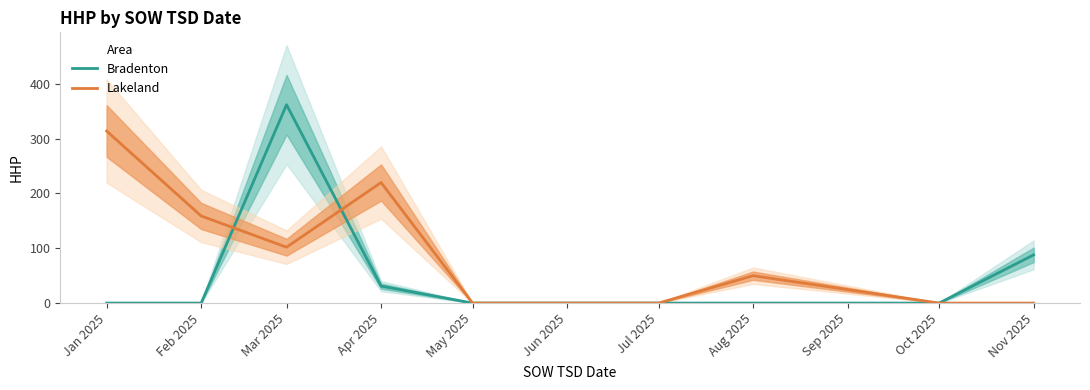

How many times do Lakeland and Bradenton cross each other?

2